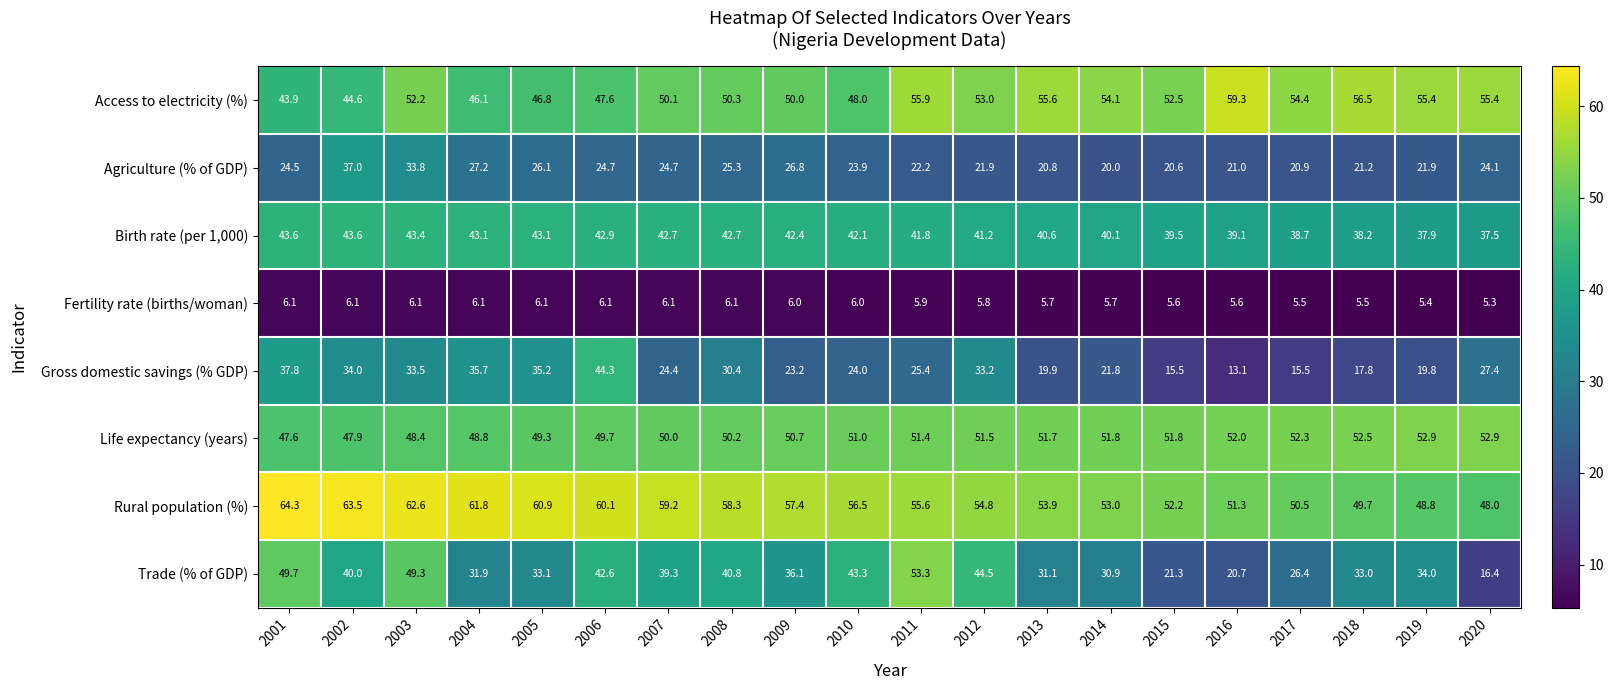

Between 2003 and 2015, which series saw the biggest shift?

Trade (% of GDP)